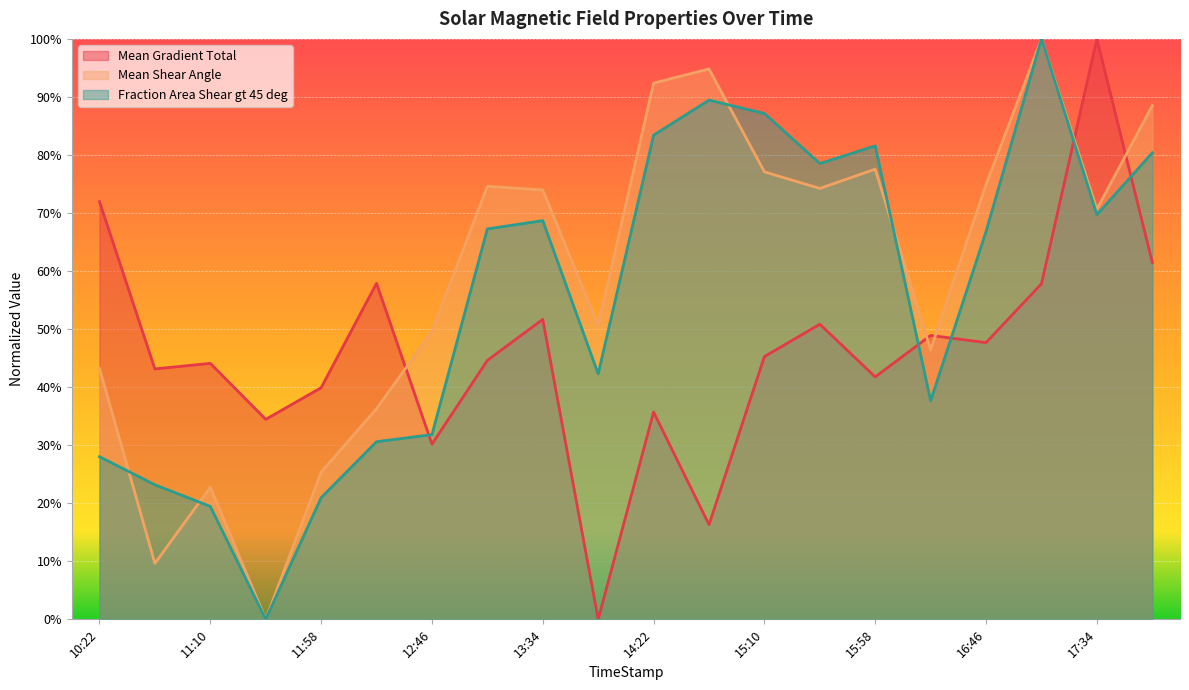

At which category is the sum across all series the highest?

2014/01/01 17:10